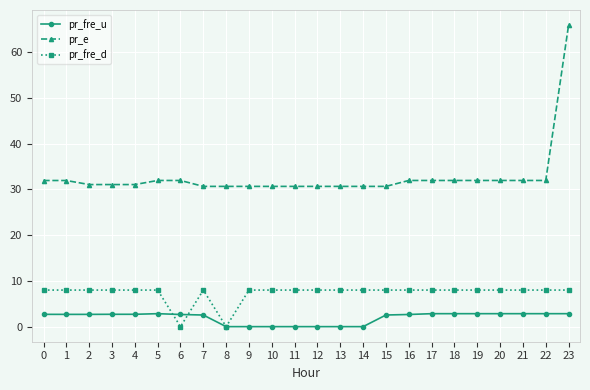

What is the difference between the highest and lowest values at 7?

28.1